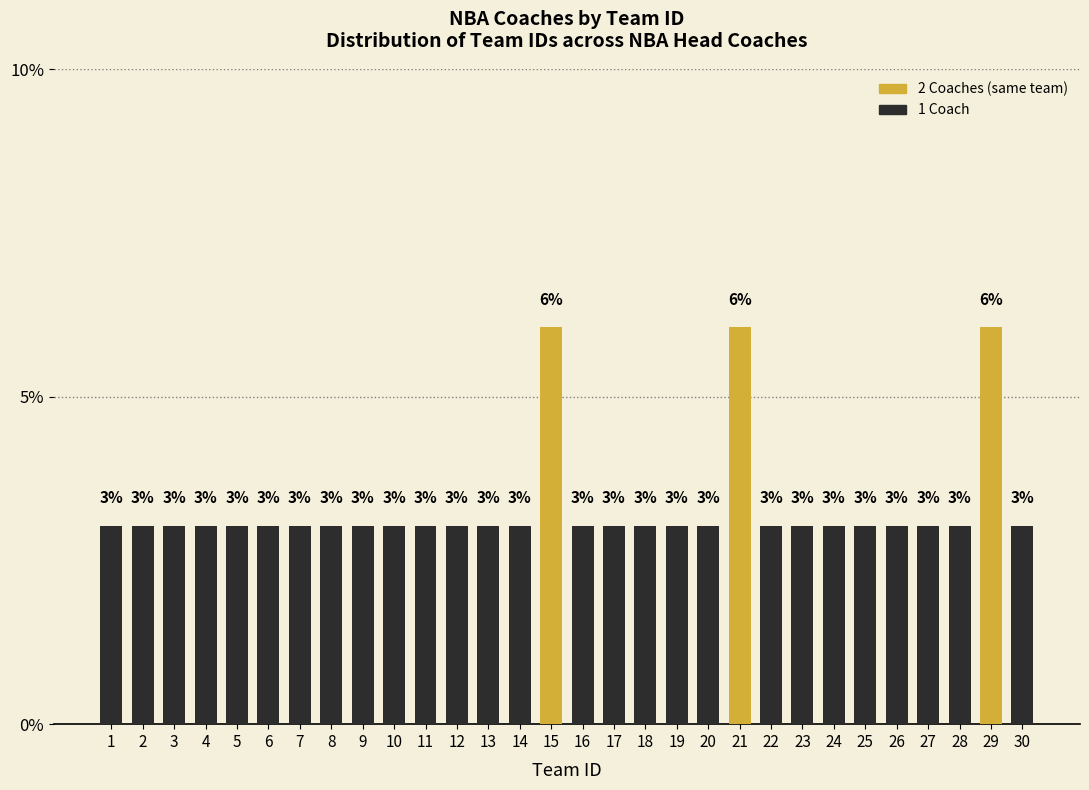

What is the value of the 10th bar from the left?

3.0